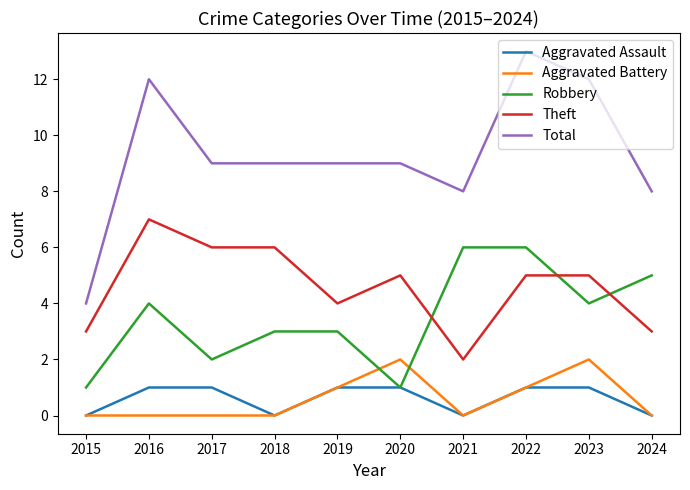

Between 2019 and 2024, which series saw the biggest shift?

Robbery